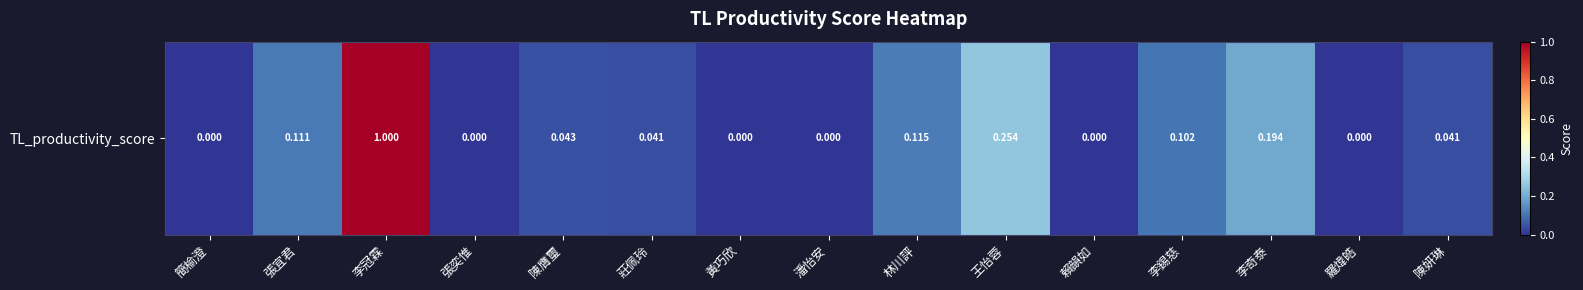

What is the difference between the maximum and minimum values?

1.0